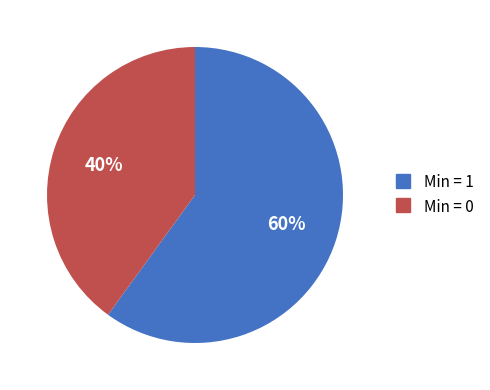

To the nearest percent, what is the difference between the largest and smallest slice percentages?

20%